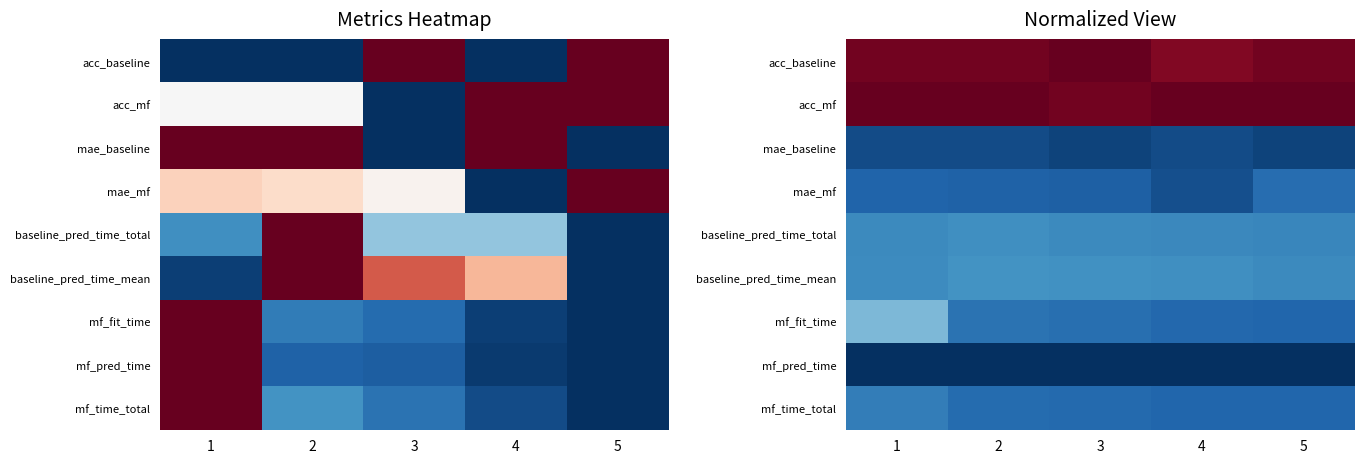

At which category is the sum across all series the highest?

1